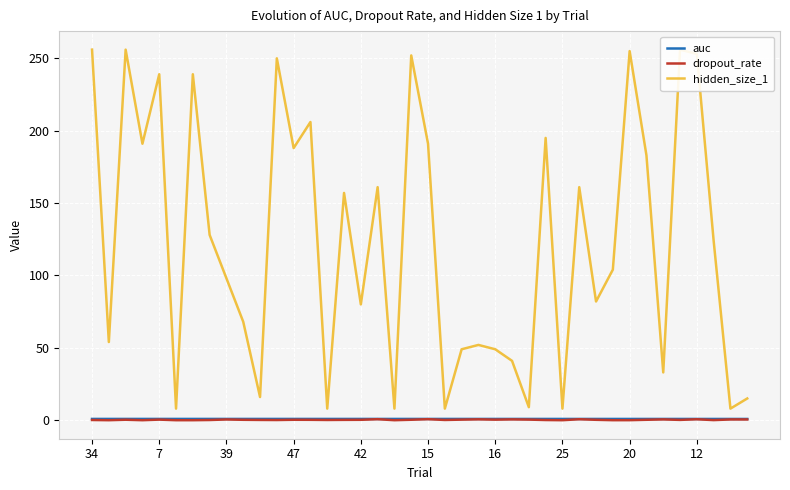

What is the maximum value shown in the chart?

256.0